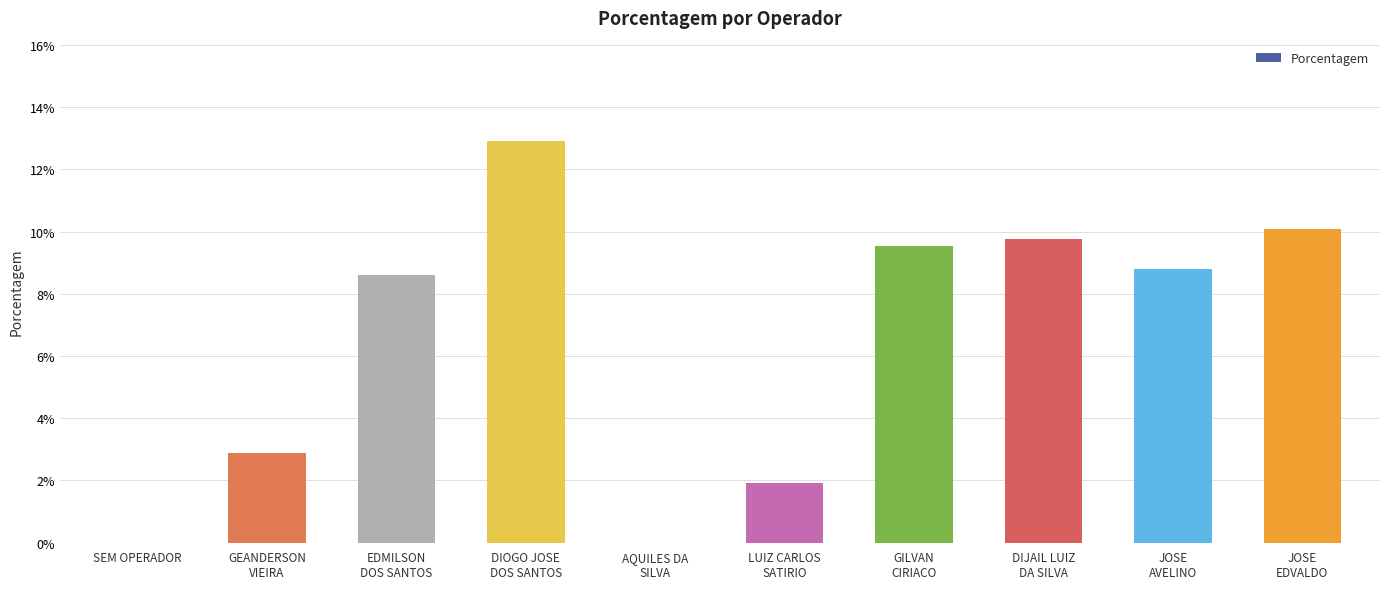

What is the difference between the maximum and minimum values?

0.1